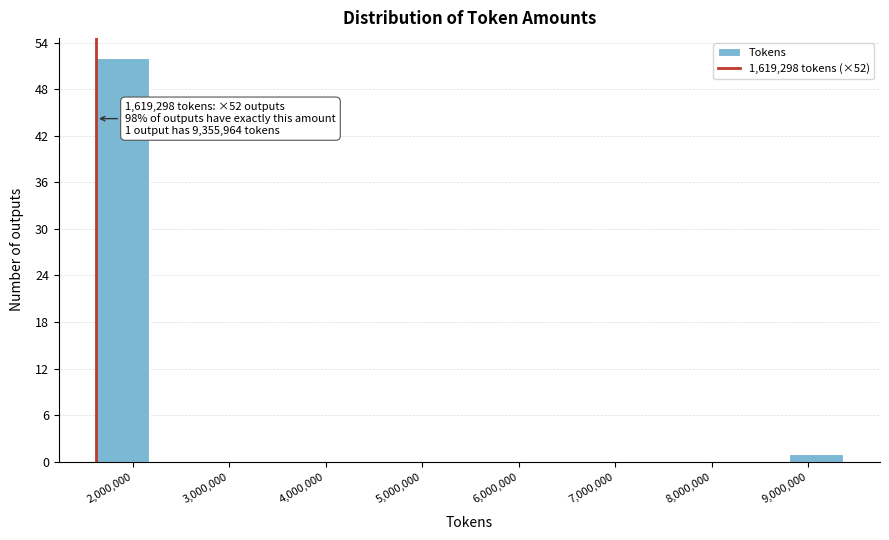

Which range on the x-axis has the tallest bar?

1600000 to 2200000